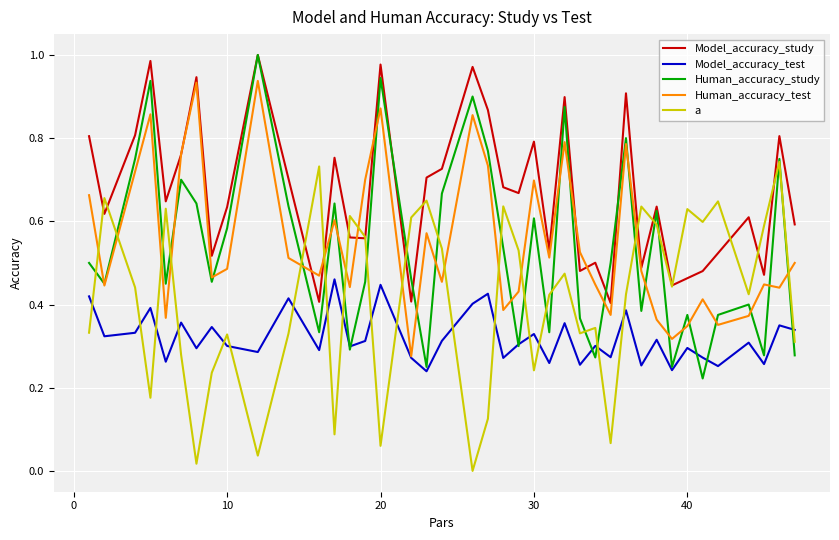

Which series has the largest range (max minus min)?

Human_accuracy_study